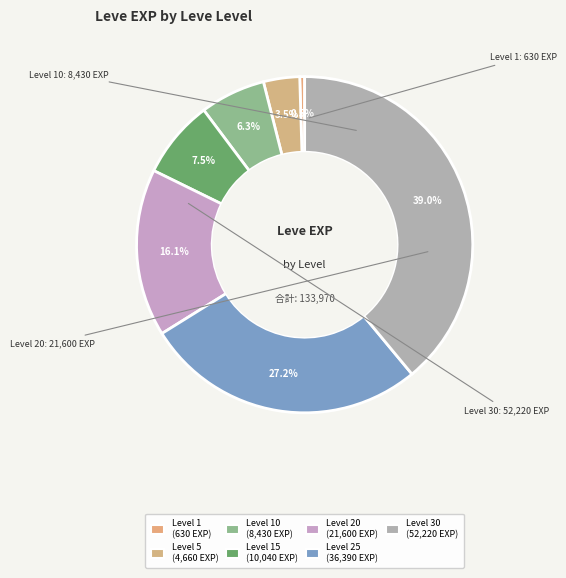

What is the largest slice in the pie chart?

30